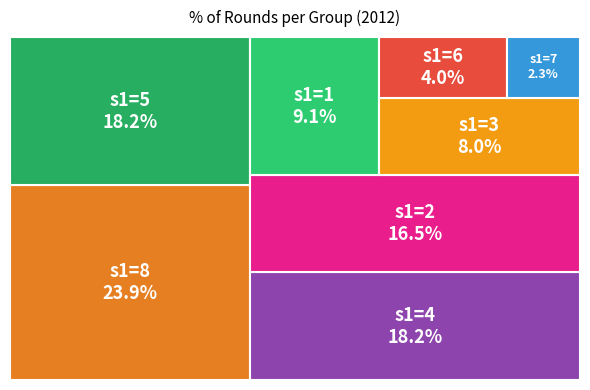

To the nearest percent, what is the difference between the largest and smallest slice percentages?

22%